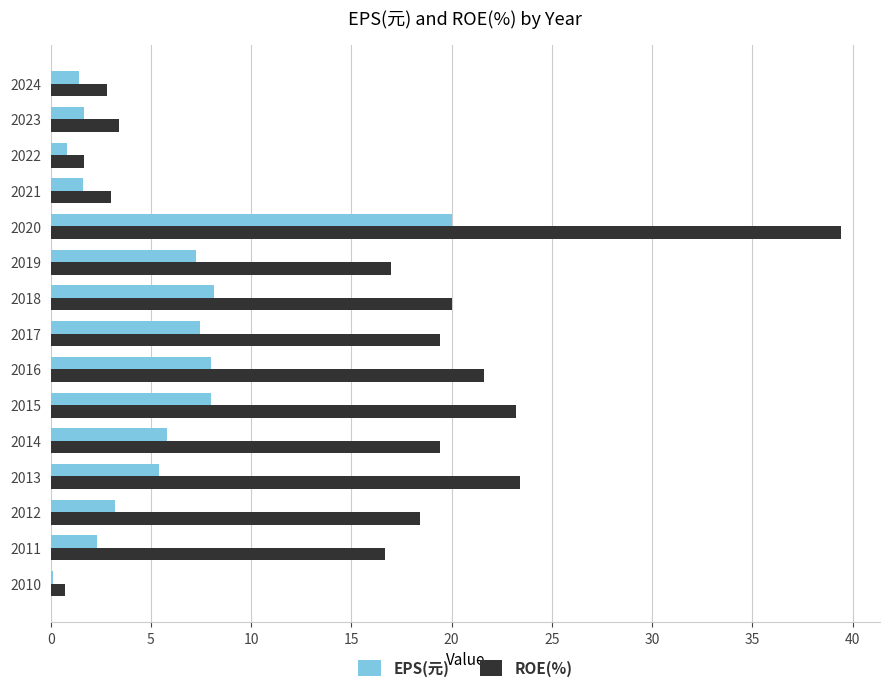

Read the ROE(%) value at 2017.

19.4